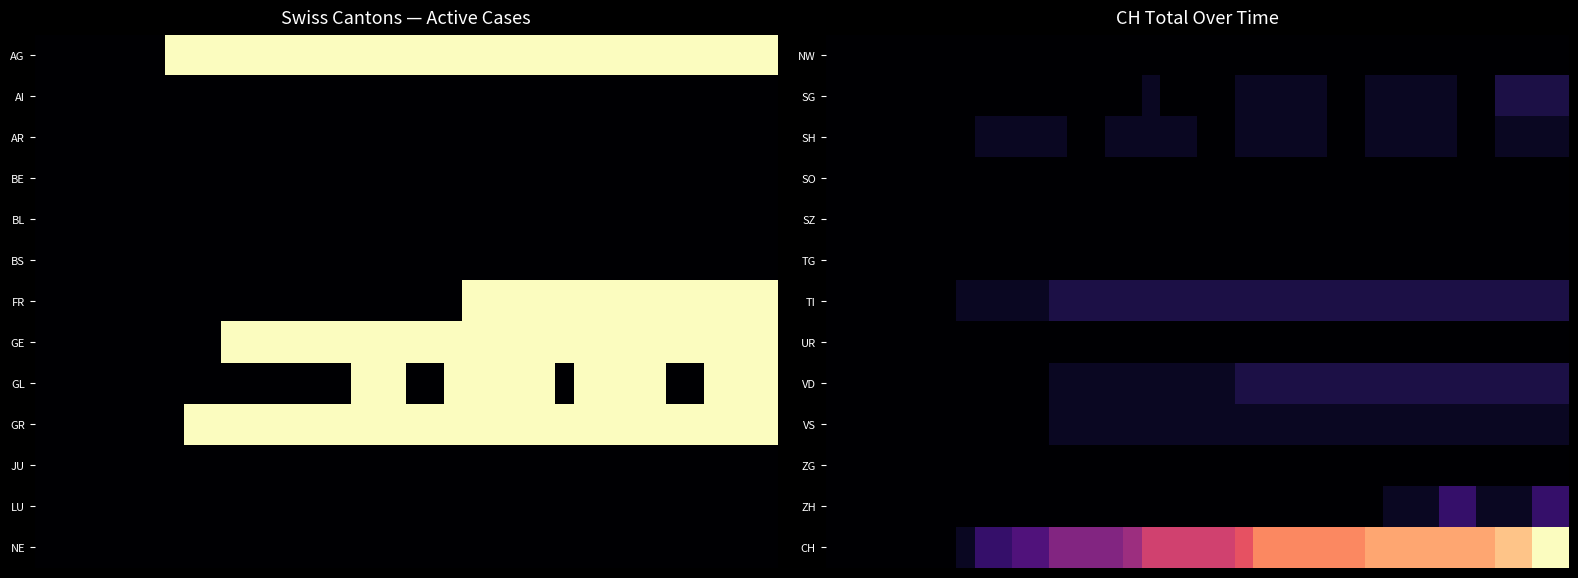

Reading left to right, what are all the values shown in this chart?

NW: 0	0	0	0	0	0	0	0	0	0	0	0	0	0	0	0	0	0	0	0	0	0	0	0	0	0	0	0	0	0	0	0	0	0	0	0	0	0	0	0
SG: 0	0	0	0	0	0	0	0	0	0	0	0	0	0	0	0	0	1	0	0	0	0	1	1	1	1	1	0	0	1	1	1	1	1	0	0	2	2	2	2
SH: 0	0	0	0	0	0	0	0	1	1	1	1	1	0	0	1	1	1	1	1	0	0	1	1	1	1	1	0	0	1	1	1	1	1	0	0	1	1	1	1
SO: 0	0	0	0	0	0	0	0	0	0	0	0	0	0	0	0	0	0	0	0	0	0	0	0	0	0	0	0	0	0	0	0	0	0	0	0	0	0	0	0
SZ: 0	0	0	0	0	0	0	0	0	0	0	0	0	0	0	0	0	0	0	0	0	0	0	0	0	0	0	0	0	0	0	0	0	0	0	0	0	0	0	0
TG: 0	0	0	0	0	0	0	0	0	0	0	0	0	0	0	0	0	0	0	0	0	0	0	0	0	0	0	0	0	0	0	0	0	0	0	0	0	0	0	0
TI: 0	0	0	0	0	0	0	1	1	1	1	1	2	2	2	2	2	2	2	2	2	2	2	2	2	2	2	2	2	2	2	2	2	2	2	2	2	2	2	2
UR: 0	0	0	0	0	0	0	0	0	0	0	0	0	0	0	0	0	0	0	0	0	0	0	0	0	0	0	0	0	0	0	0	0	0	0	0	0	0	0	0
VD: 0	0	0	0	0	0	0	0	0	0	0	0	1	1	1	1	1	1	1	1	1	1	2	2	2	2	2	2	2	2	2	2	2	2	2	2	2	2	2	2
VS: 0	0	0	0	0	0	0	0	0	0	0	0	1	1	1	1	1	1	1	1	1	1	1	1	1	1	1	1	1	1	1	1	1	1	1	1	1	1	1	1
ZG: 0	0	0	0	0	0	0	0	0	0	0	0	0	0	0	0	0	0	0	0	0	0	0	0	0	0	0	0	0	0	0	0	0	0	0	0	0	0	0	0
ZH: 0	0	0	0	0	0	0	0	0	0	0	0	0	0	0	0	0	0	0	0	0	0	0	0	0	0	0	0	0	0	1	1	1	3	3	1	1	1	3	3
CH: 0	0	0	0	0	0	0	1	3	3	4	4	6	6	6	6	7	9	9	9	9	9	10	12	12	12	12	12	12	13	13	13	13	13	13	13	14	14	16	16